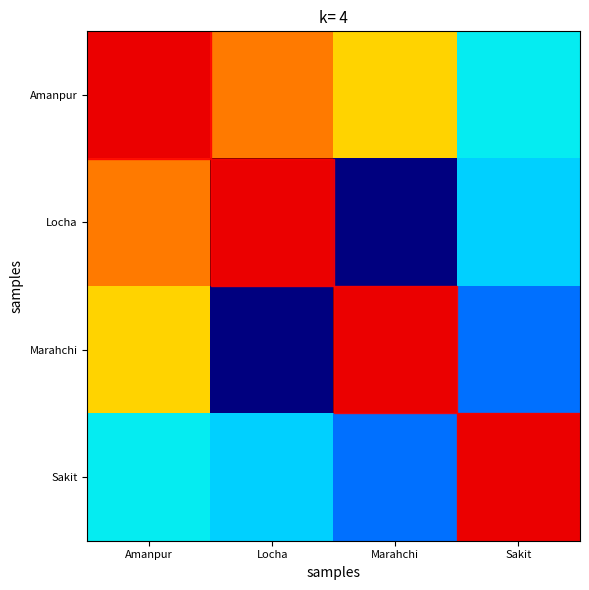

Rank the series at Marahchi from lowest to highest value.

Locha, Sakit, Amanpur, Marahchi